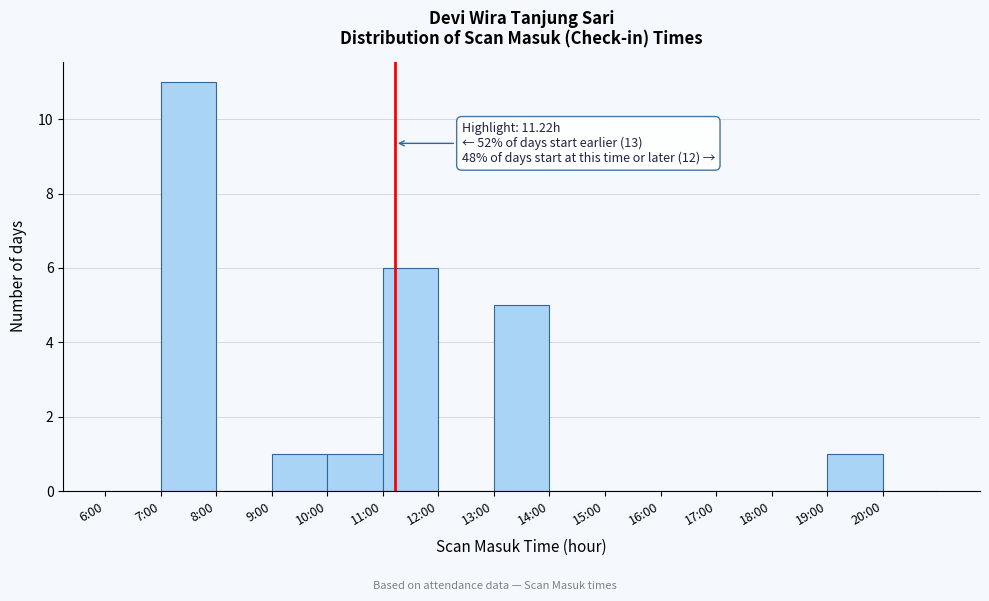

Reading left to right, what are all the values shown in this chart?

6:00=0	7:00=11	8:00=0	9:00=1	10:00=1	11:00=6	12:00=0	13:00=5	14:00=0	15:00=0	16:00=0	17:00=0	18:00=0	19:00=1	20:00=0